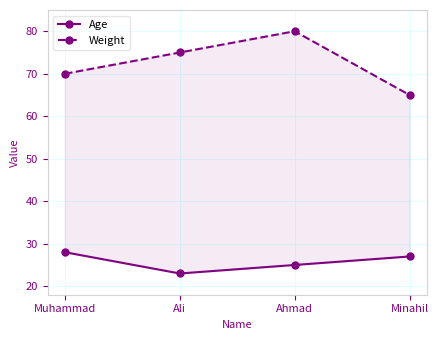

What is the average value of the Age series?

26